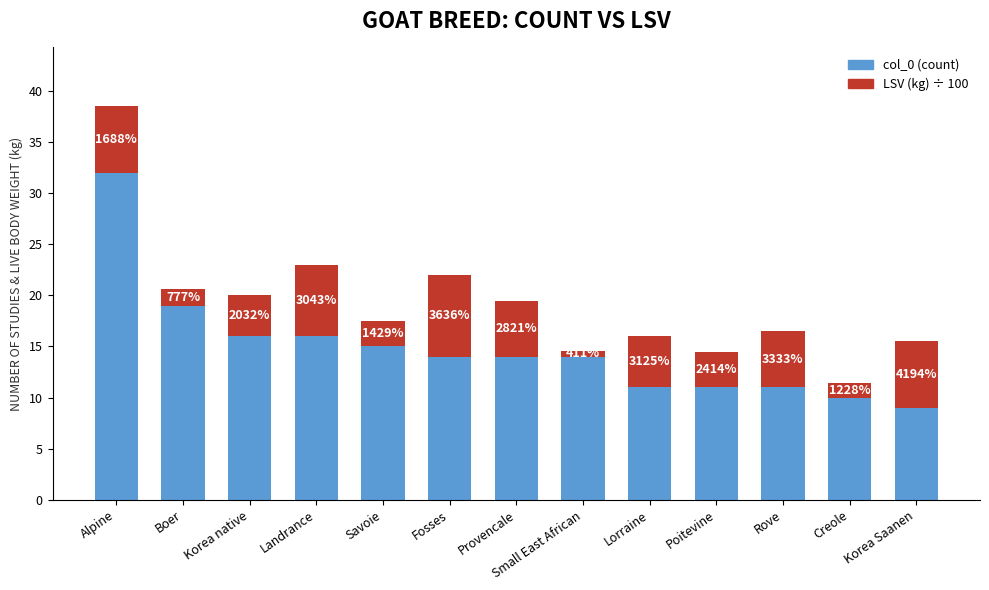

At which category is the sum across all series the highest?

Alpine